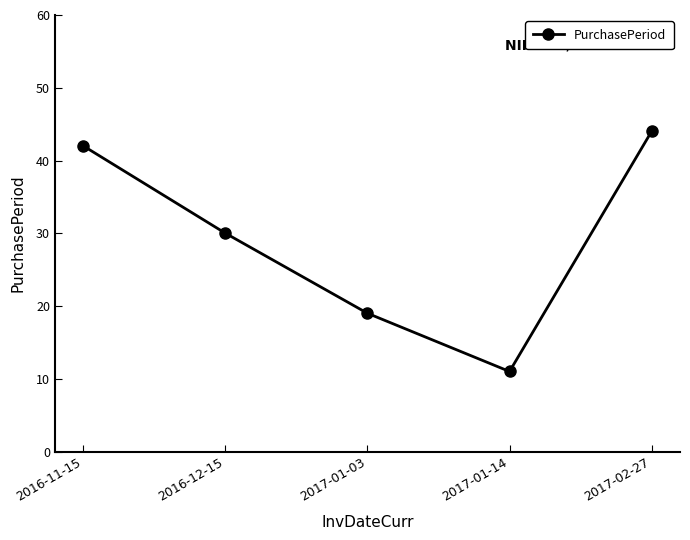

True or false: the data shows 21 at 2017-02-27.

False